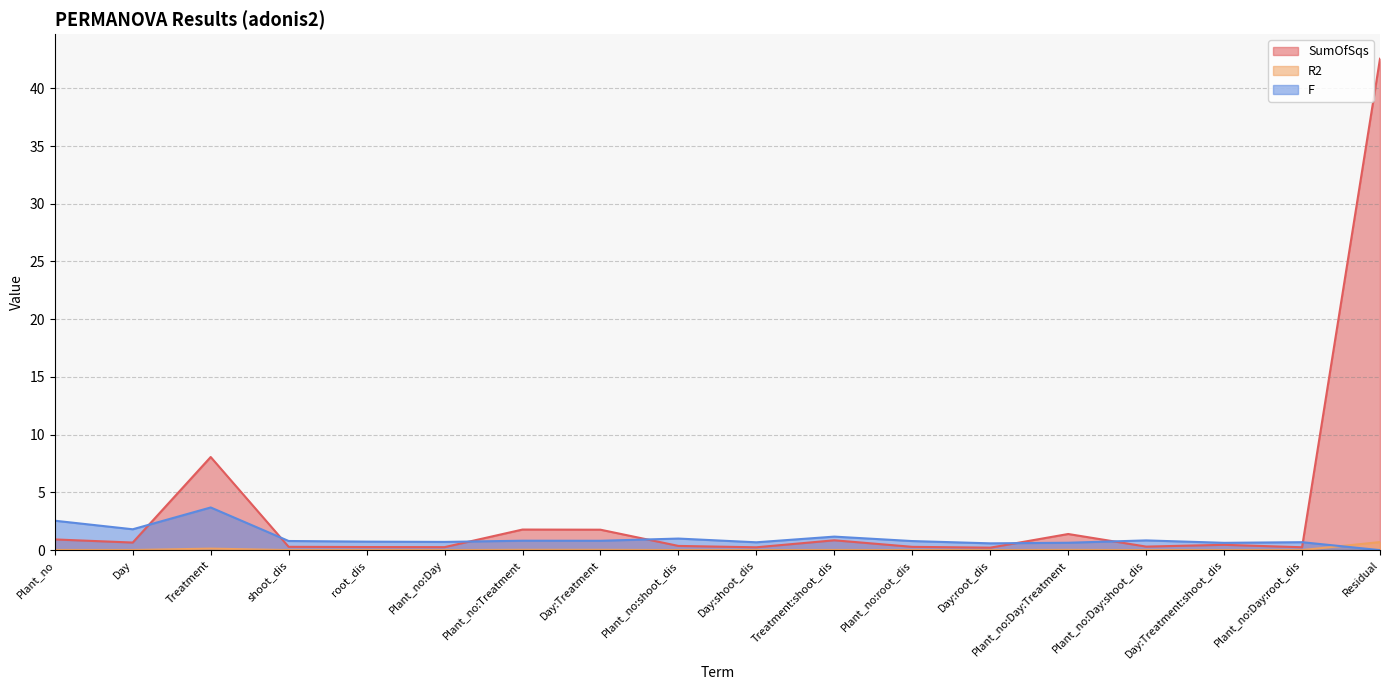

What is the average value of the R2 series?

0.1